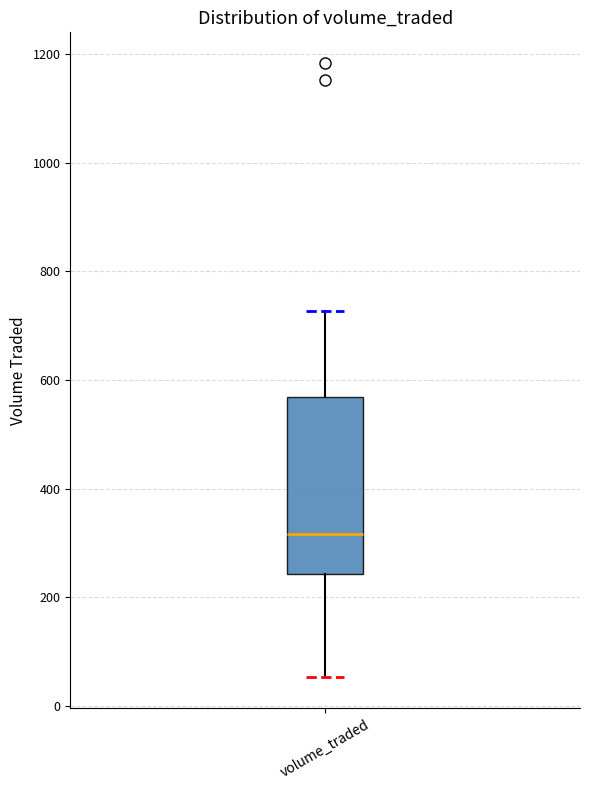

Read this box plot against the y-axis: the position of the median line, the range covered by the box, and the ends of both whiskers. The values are not printed on the chart, so give them approximately, as read against the axis.

median 320, box 240 to 560, whiskers 60 to 720